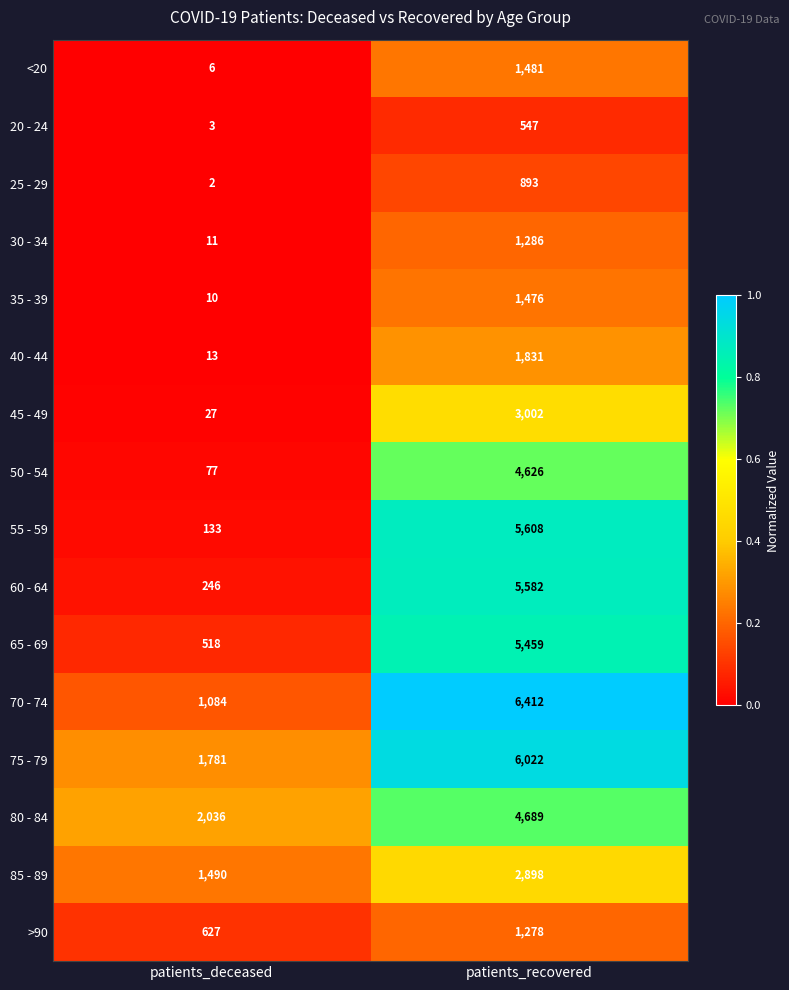

Which series has the largest total across all categories?

75 - 79